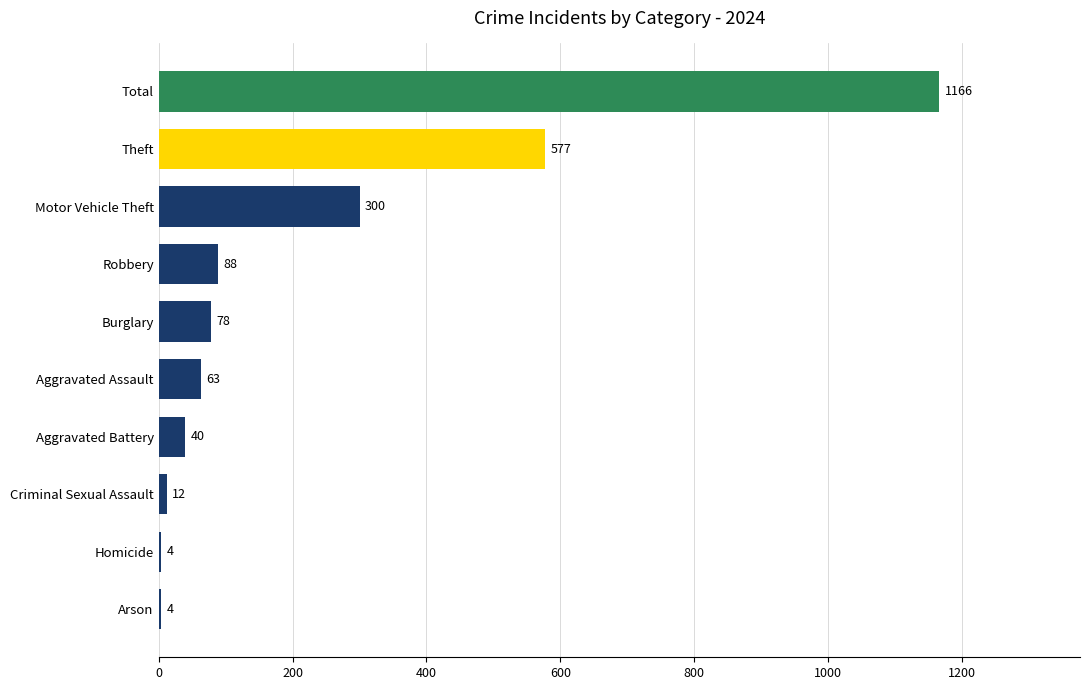

Which label corresponds to the largest value in the chart?

Total